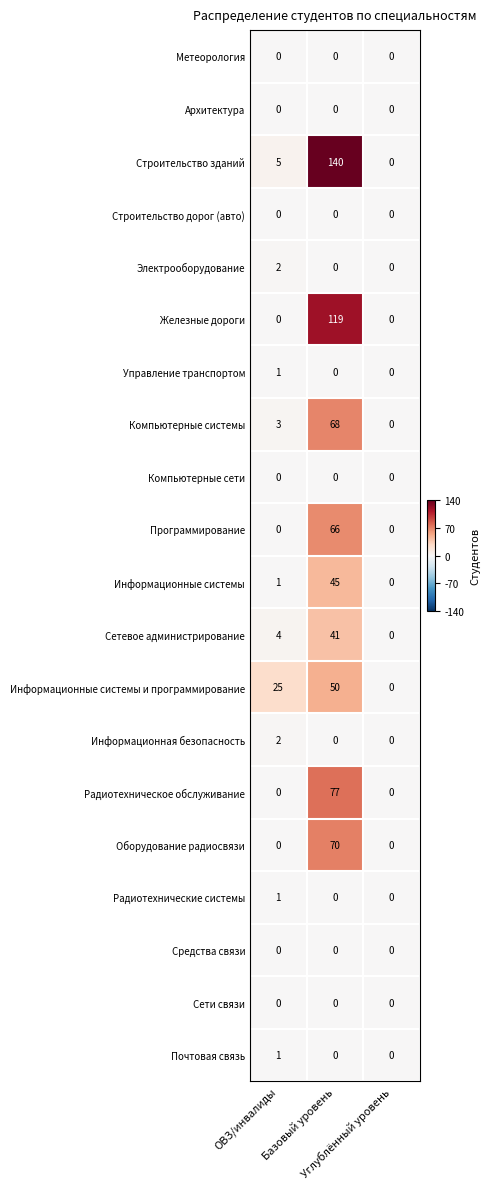

What is the maximum value shown in the chart?

140